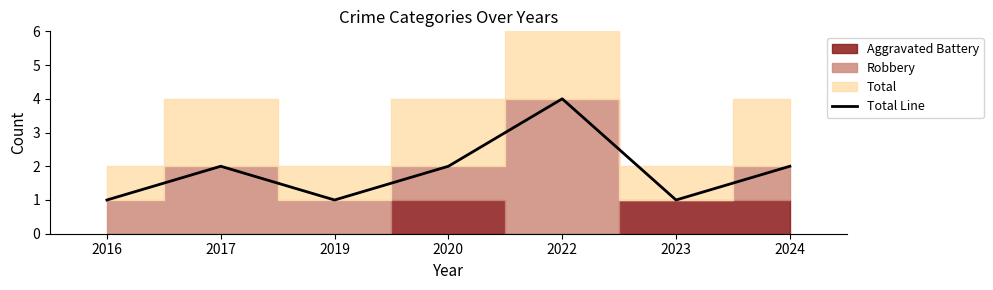

Reading right to left, extract all data points from this chart.

2	1	4	2	1	2	1